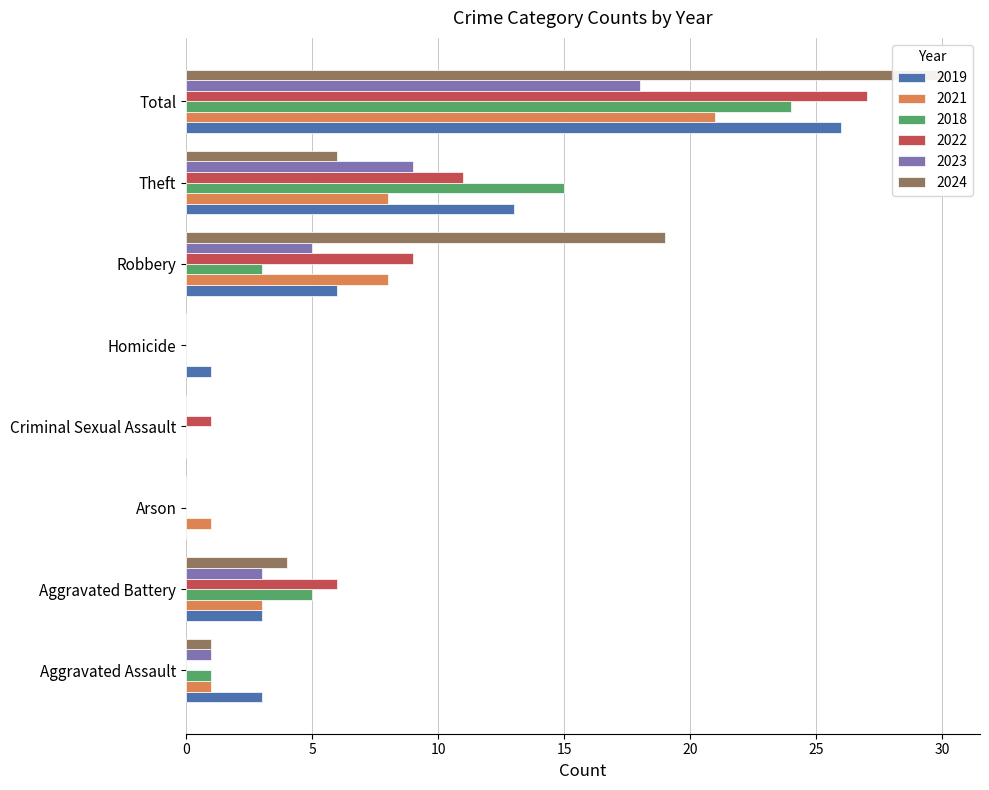

Which series has the widest spread of values?

2024